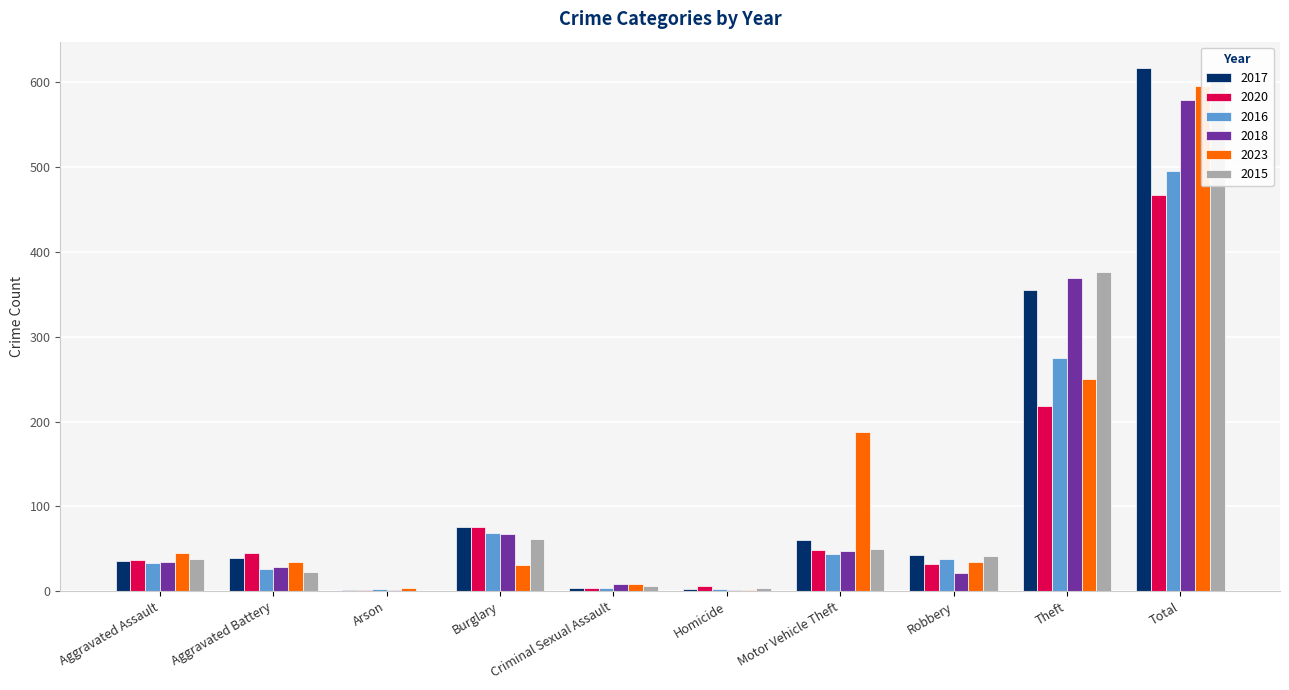

The 2015 series shows 38 at Aggravated Assault. True or false?

True